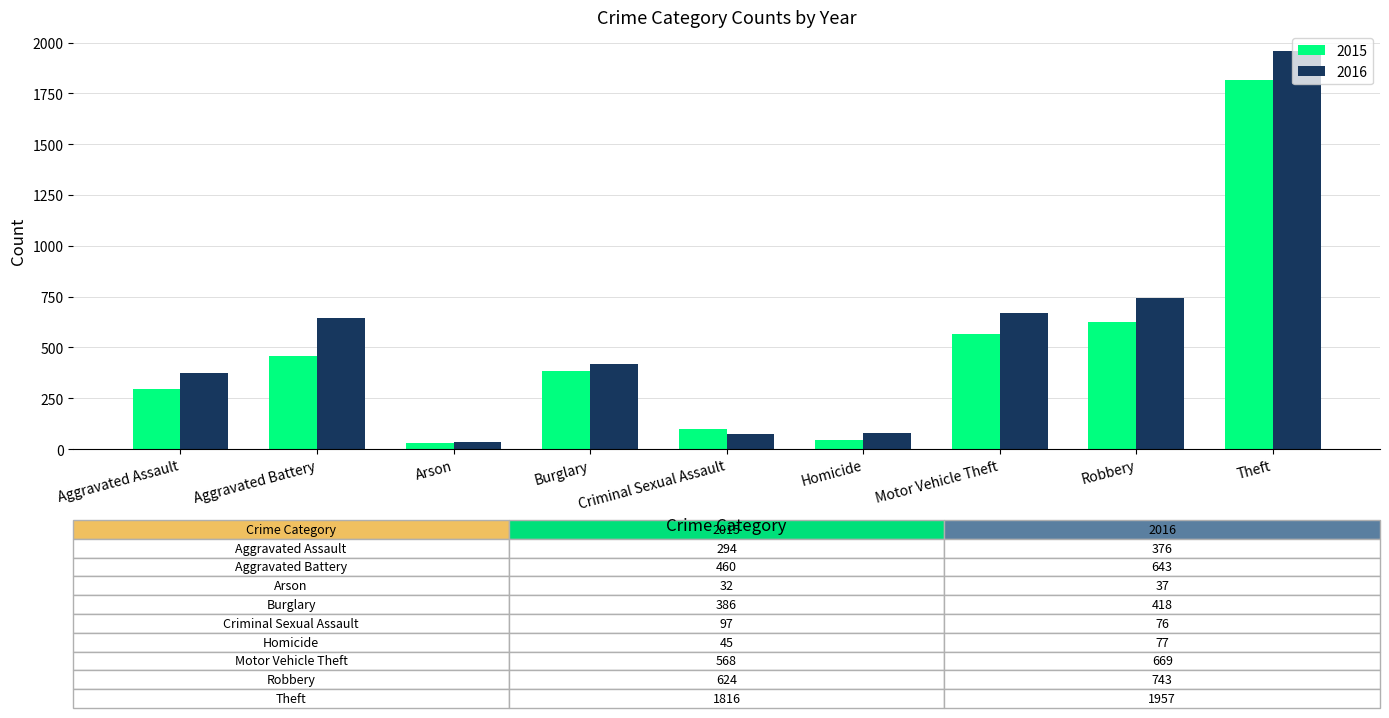

True or false: 2015 has a value of 294 at Aggravated Assault.

True